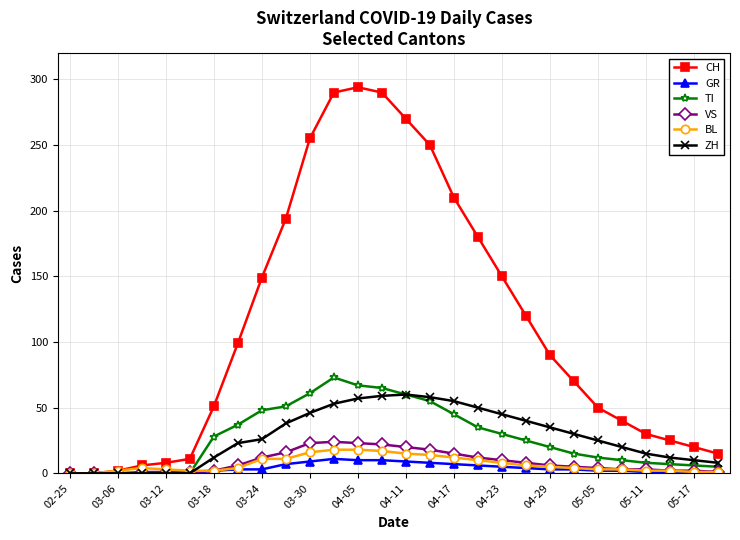

Which series has the largest total across all categories?

CH